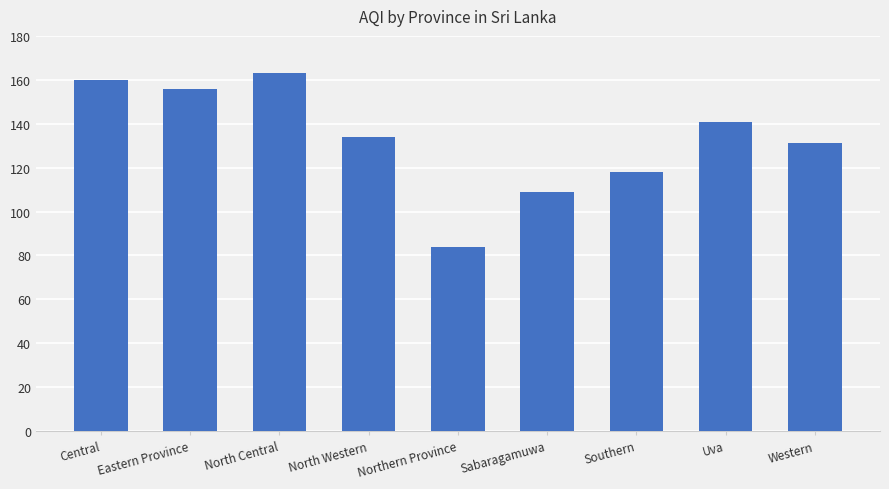

Count the number of categories in the chart.

9